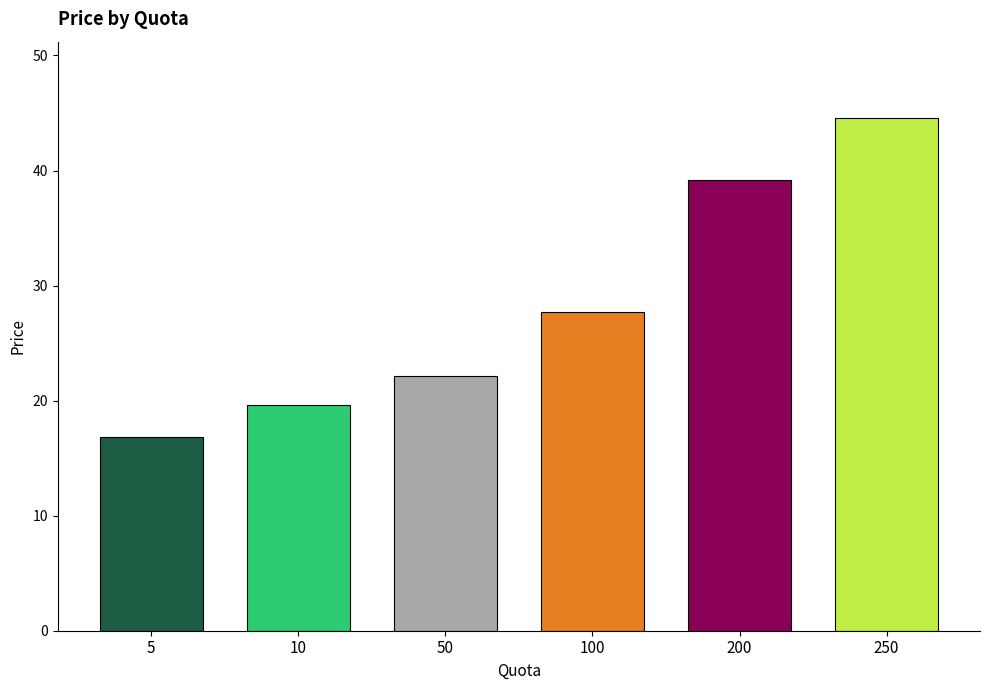

Does the chart contain stacked bars?

No